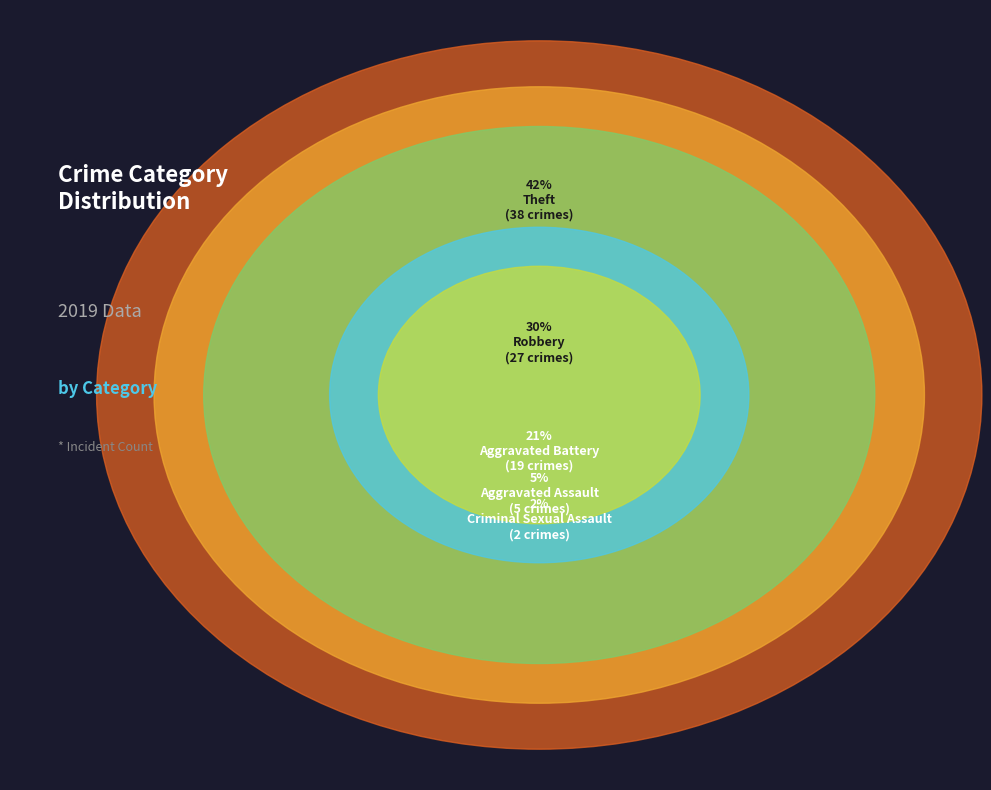

What is the smallest slice in the pie chart?

Criminal Sexual Assault